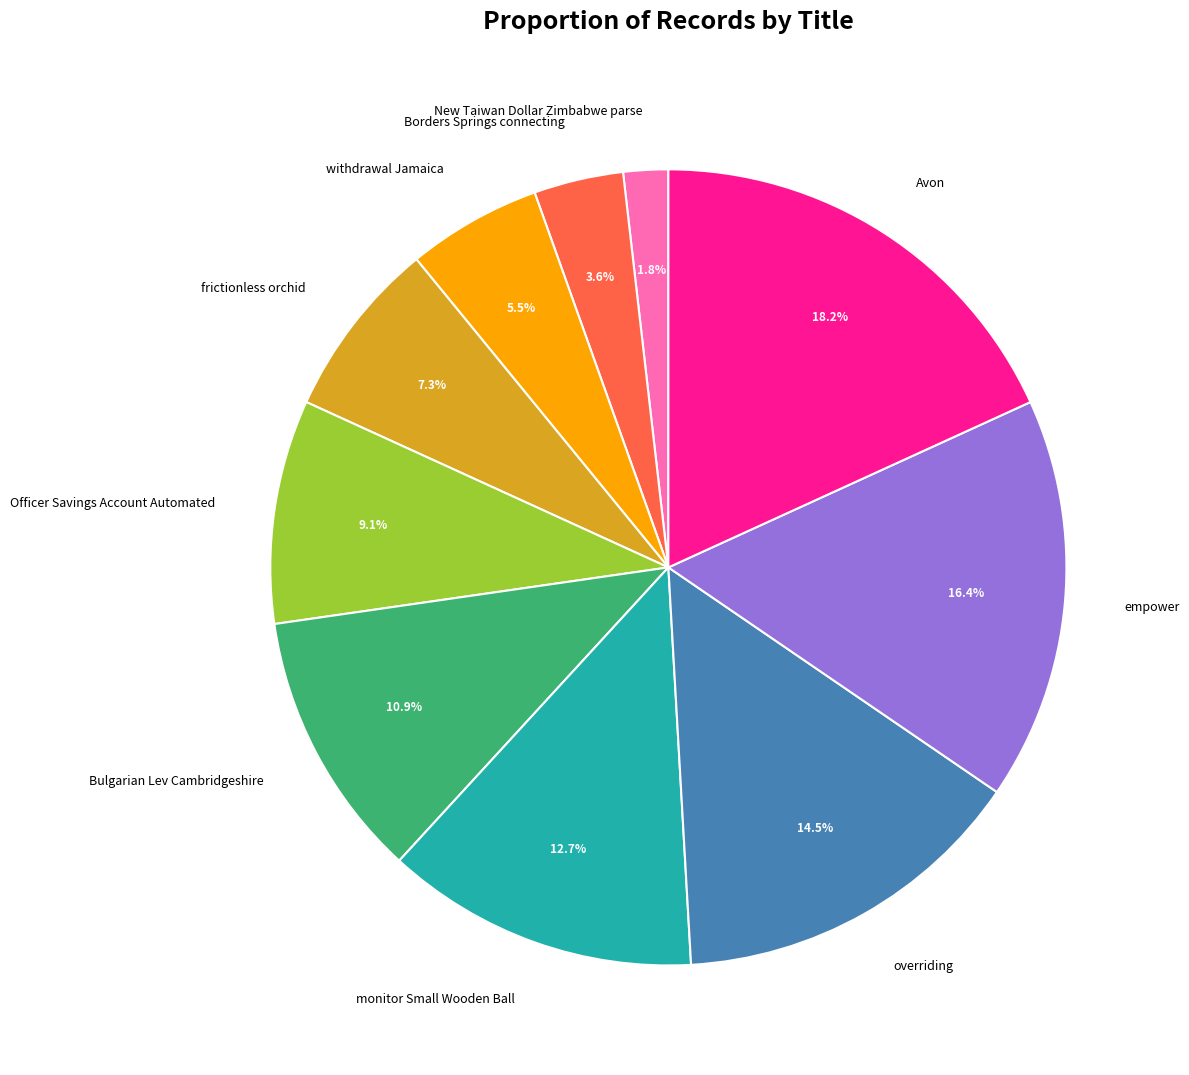

True or false: frictionless orchid accounts for 1% of the total.

False